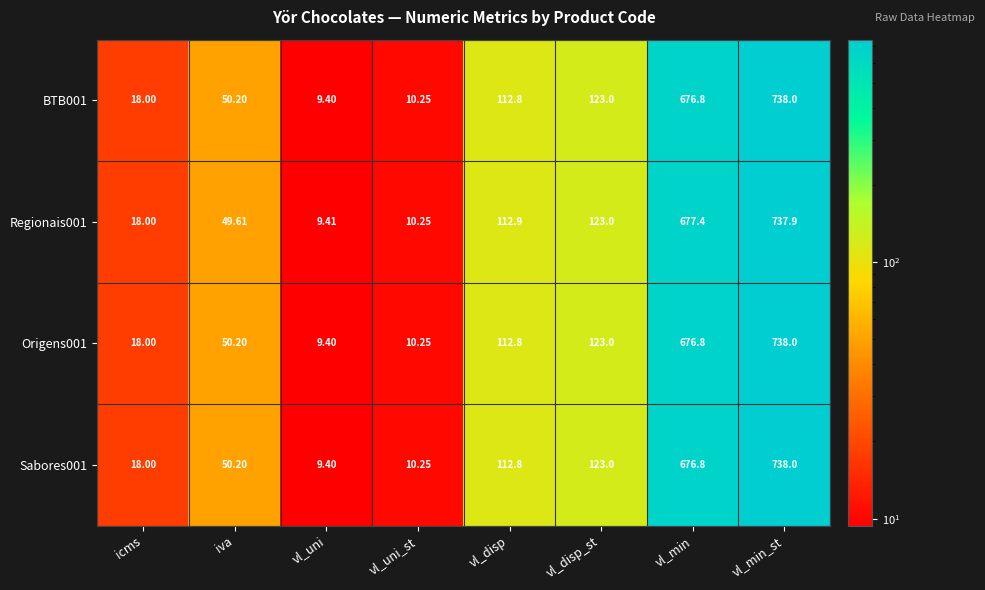

What is the total value across all series at vl_min_st?

2951.9